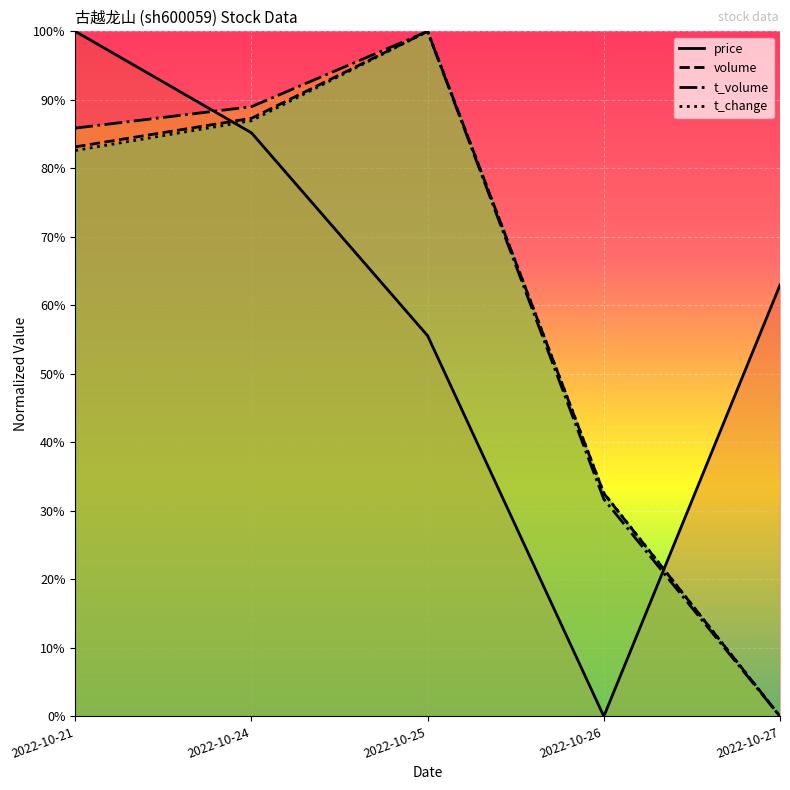

Where is price nearest to the value 0?

2022-10-26